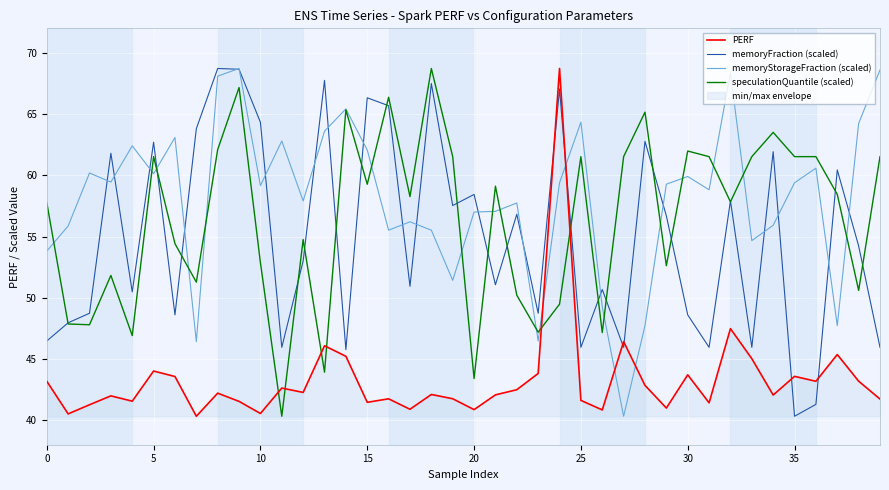

The value of memoryFraction (scaled) at 30 is 48.6. True or false?

True